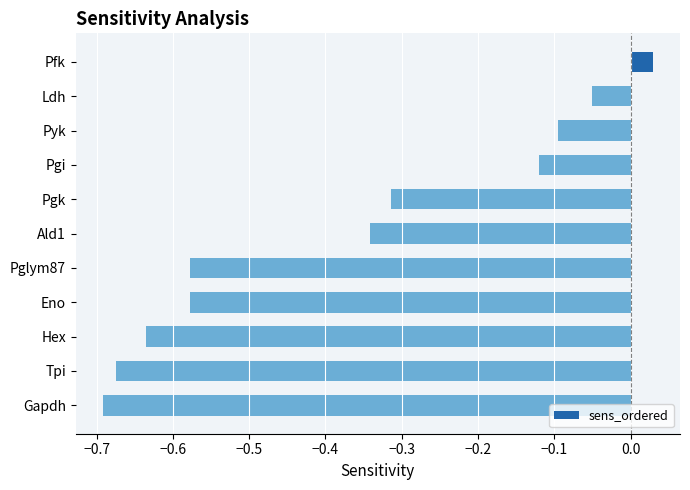

Which has a higher value, Pglym87 or Gapdh?

Pglym87